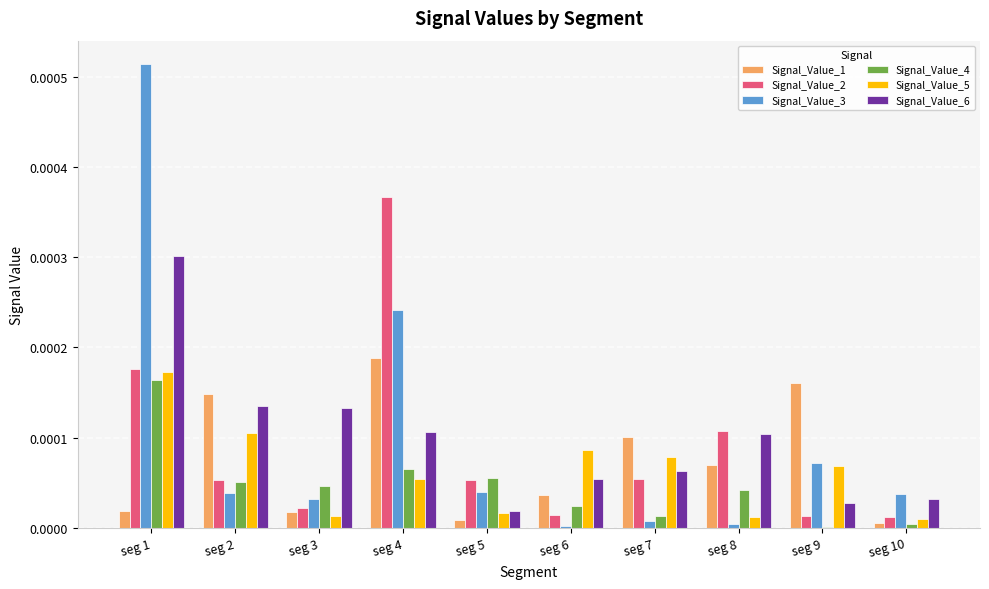

Which label corresponds to the largest value in the chart?

seg 1